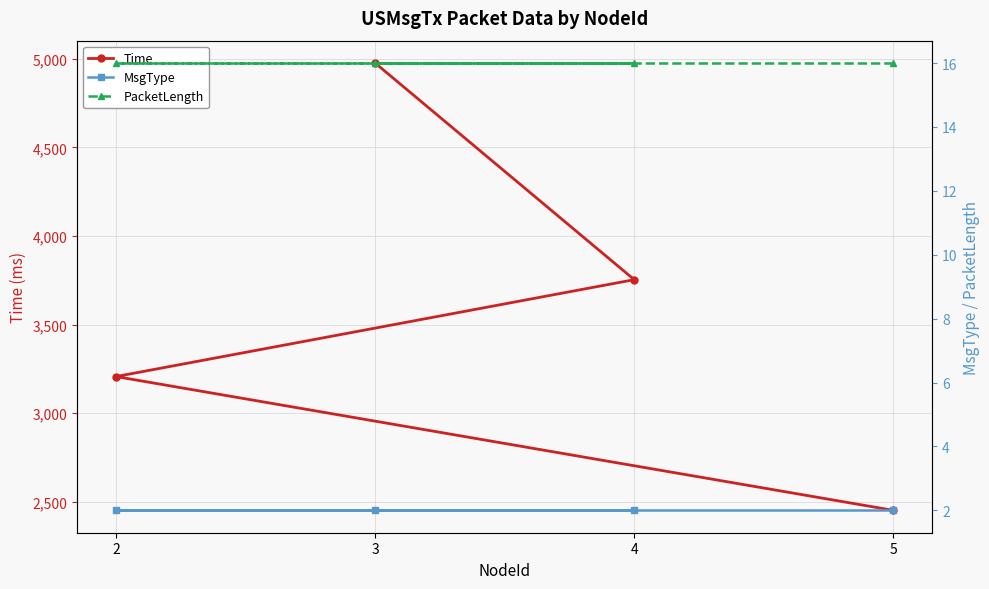

At how many categories does at least one series exceed 1475?

4